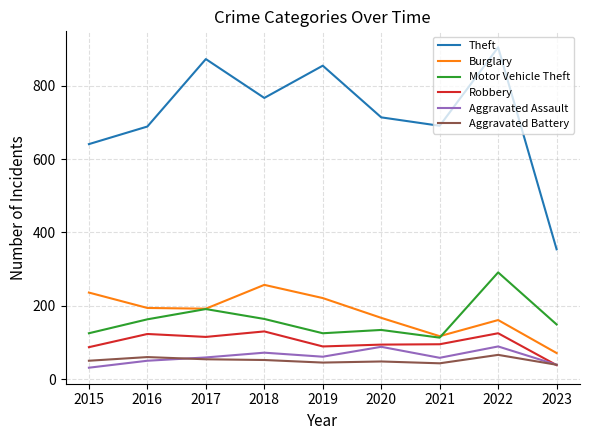

What is the sum of all Aggravated Assault values?

547